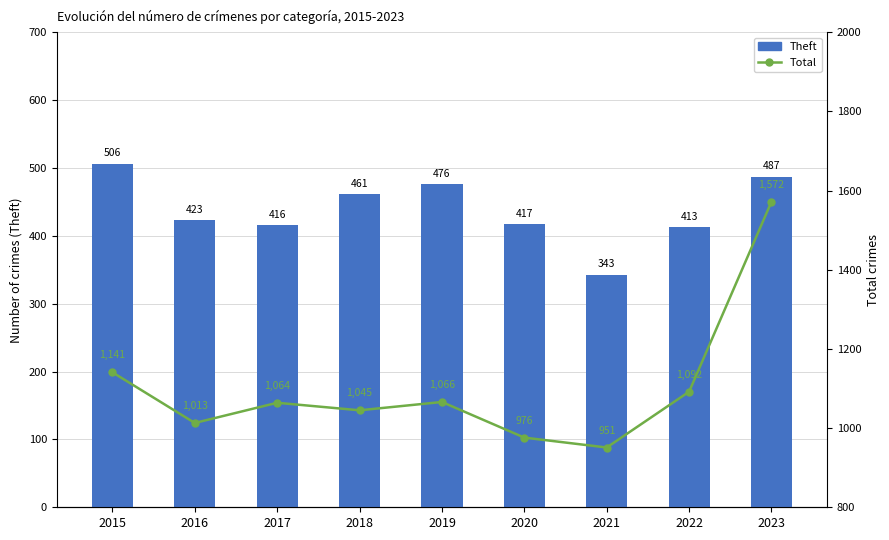

What is the total value across all series at 2018?

1506